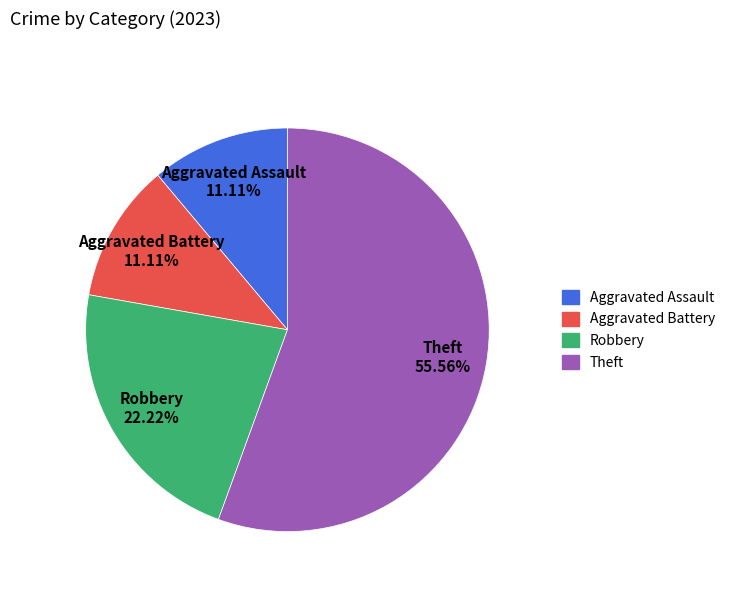

To the nearest percent, what percentage of the pie is Aggravated Battery?

11%